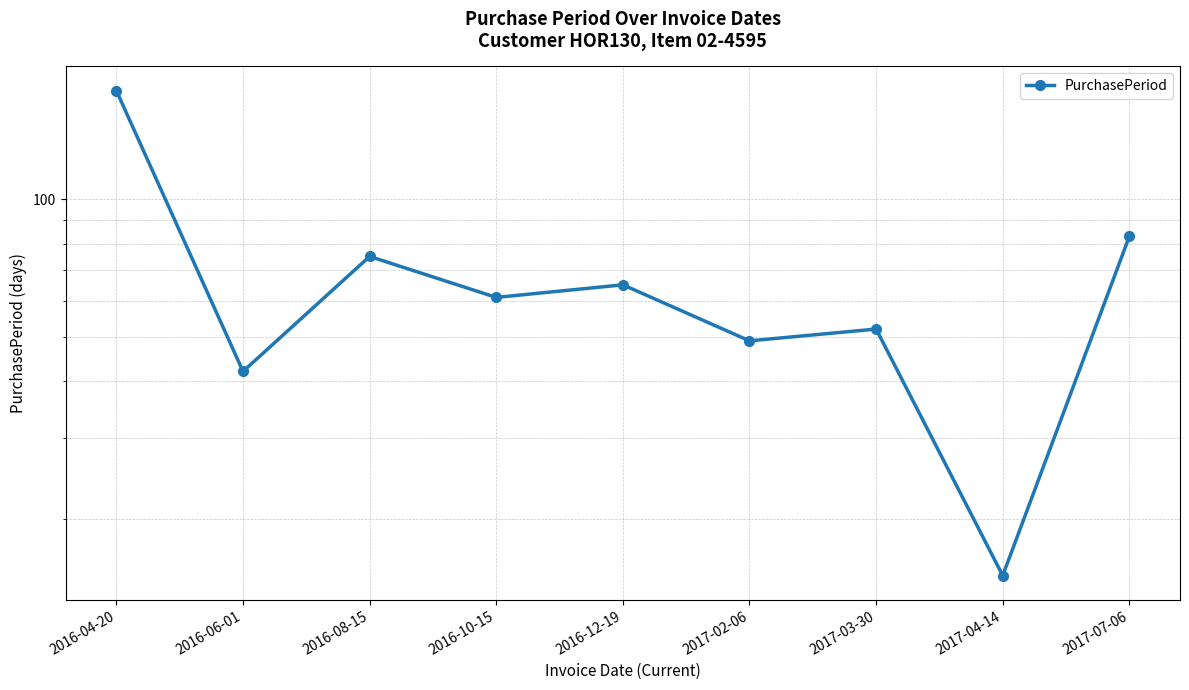

What is the difference between the maximum and minimum values?

158